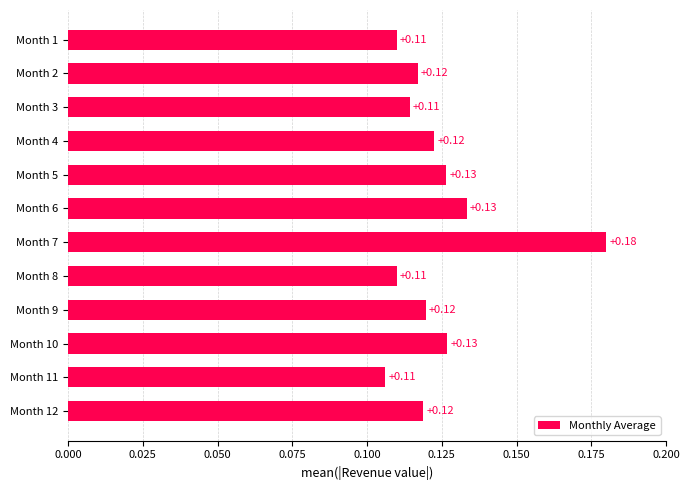

Between Month 4 and Month 1, which is larger?

Month 4